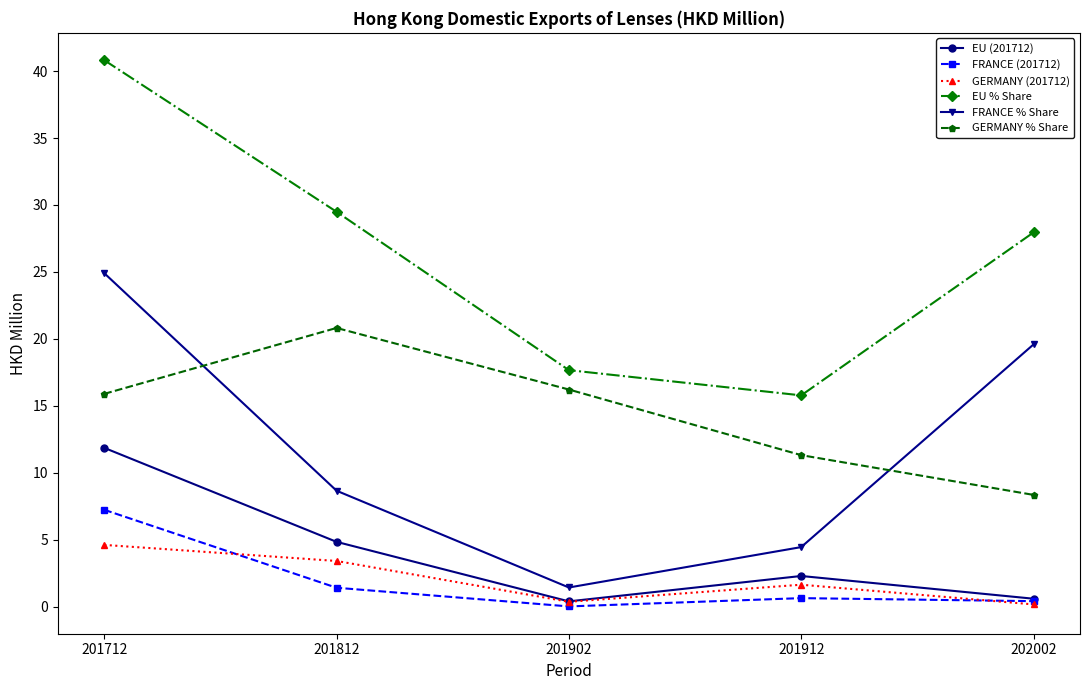

How many data points in GERMANY % Share are above 15?

3